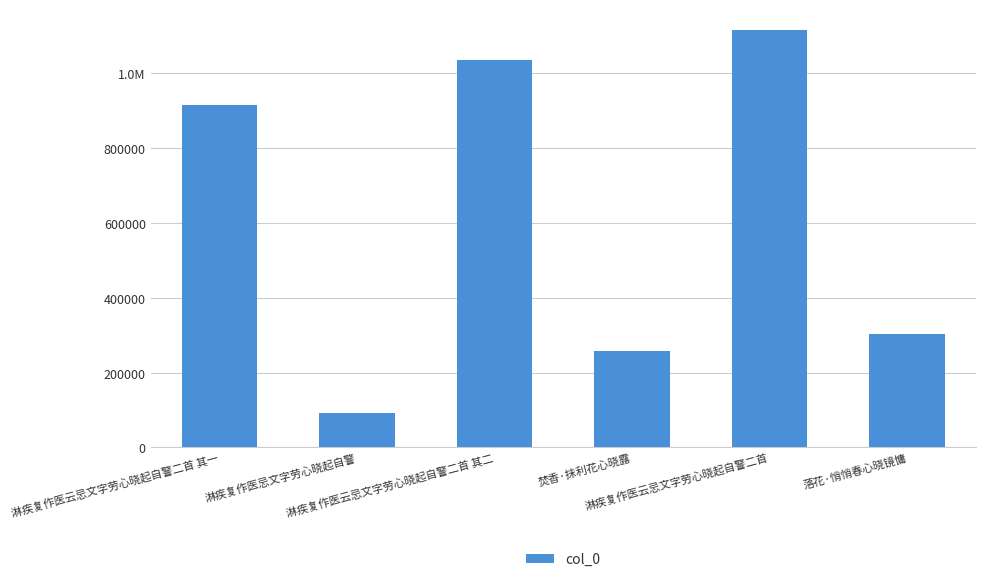

Does the chart contain any negative values?

No